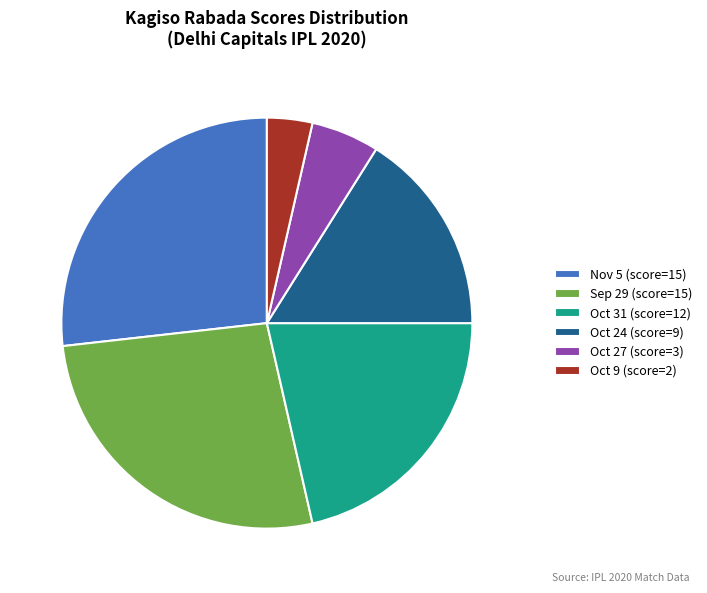

Between Oct 9 (score=2) and Oct 24 (score=9), which is larger?

Oct 24 (score=9)